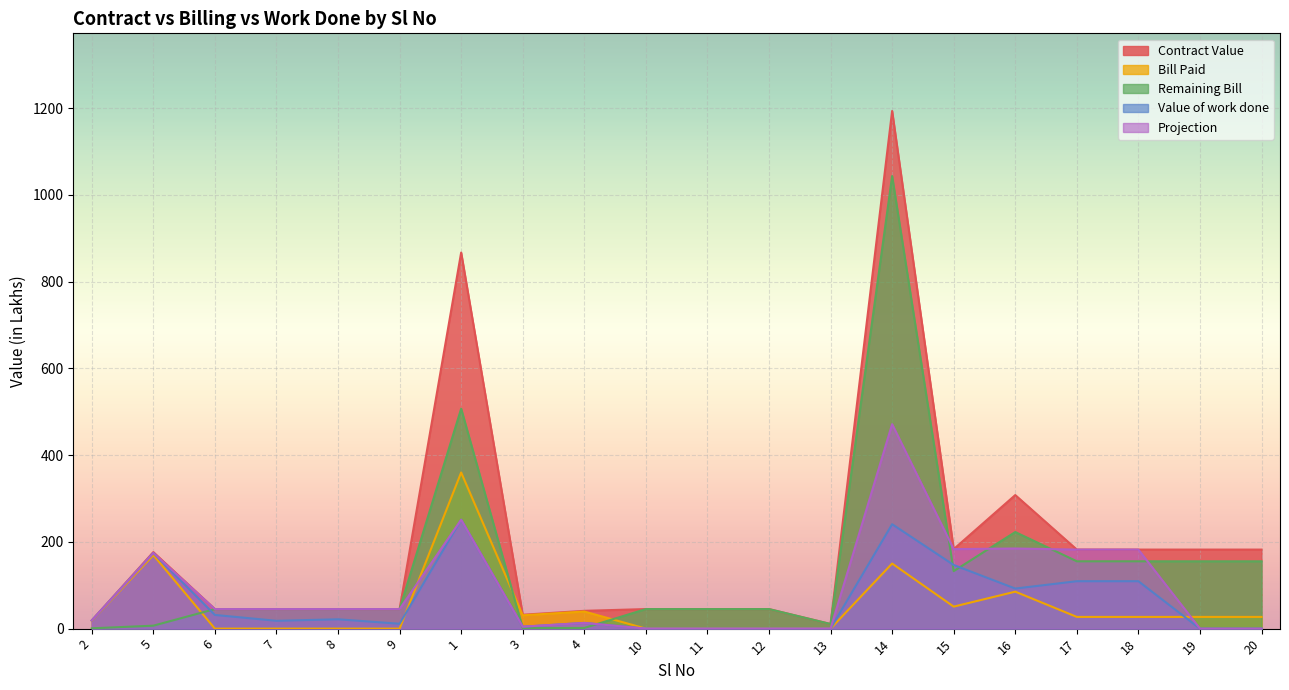

Is the value of Bill Paid at 11 greater than the value of Value of work done at 14?

No